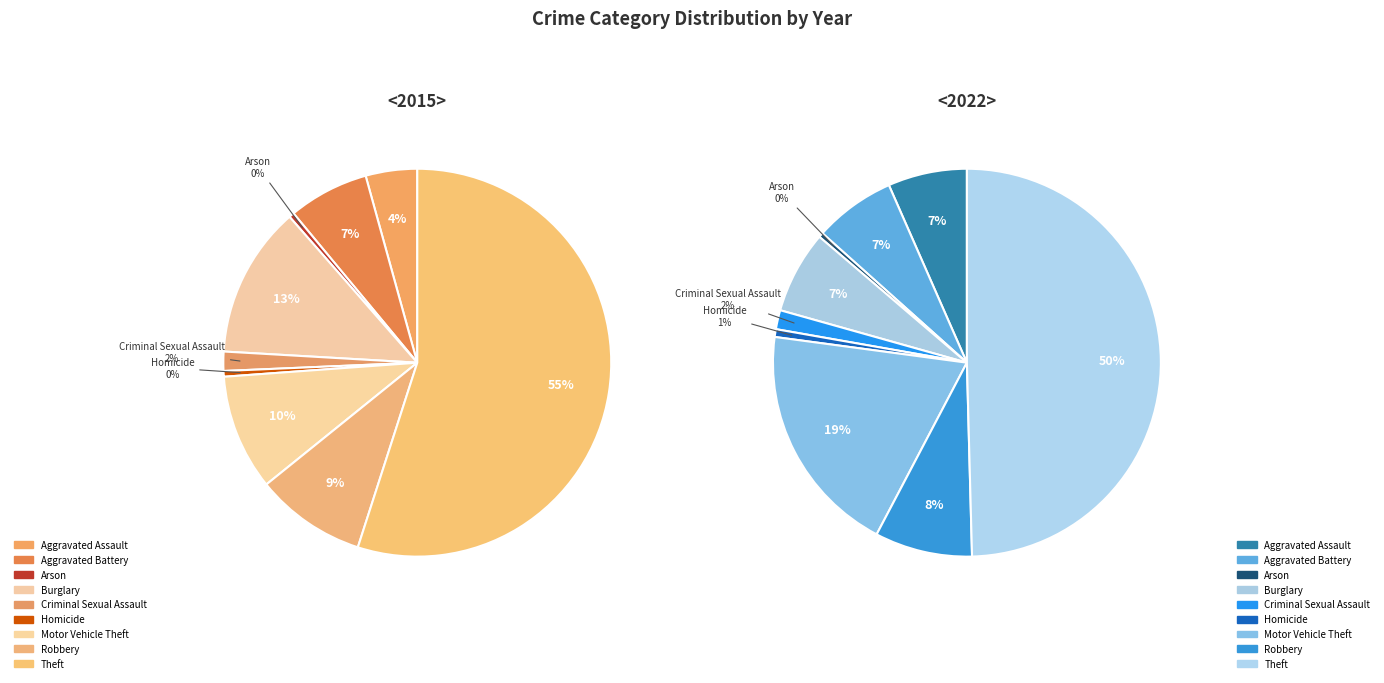

Does Motor Vehicle Theft account for over 50% of the chart?

No